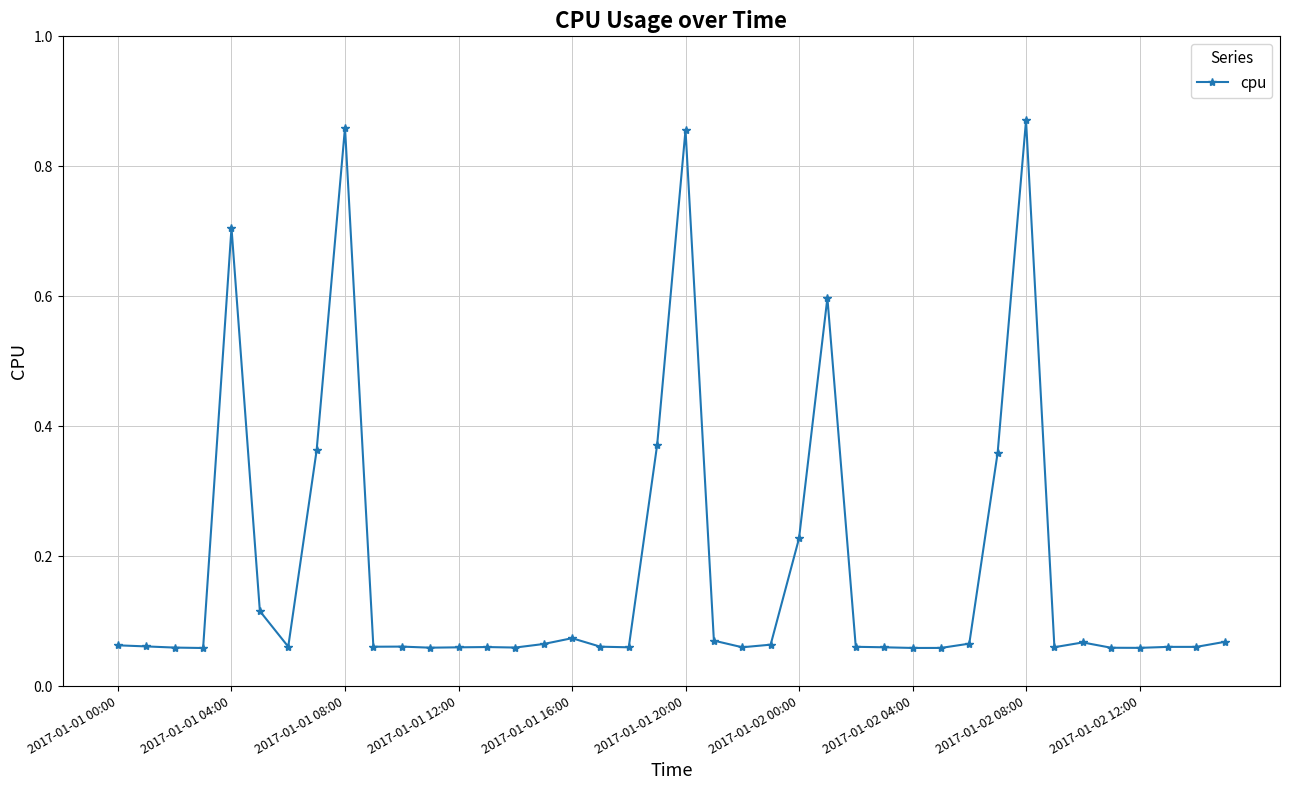

True or false: there are more than 0 points higher than both neighbors.

True